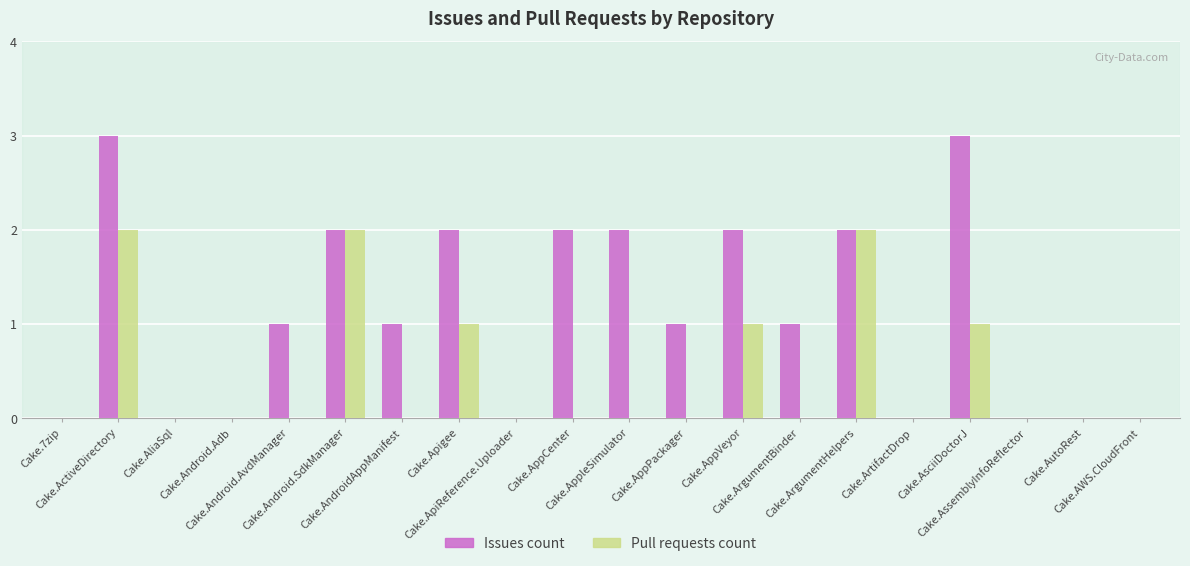

What is the average value of the Issues count series?

1